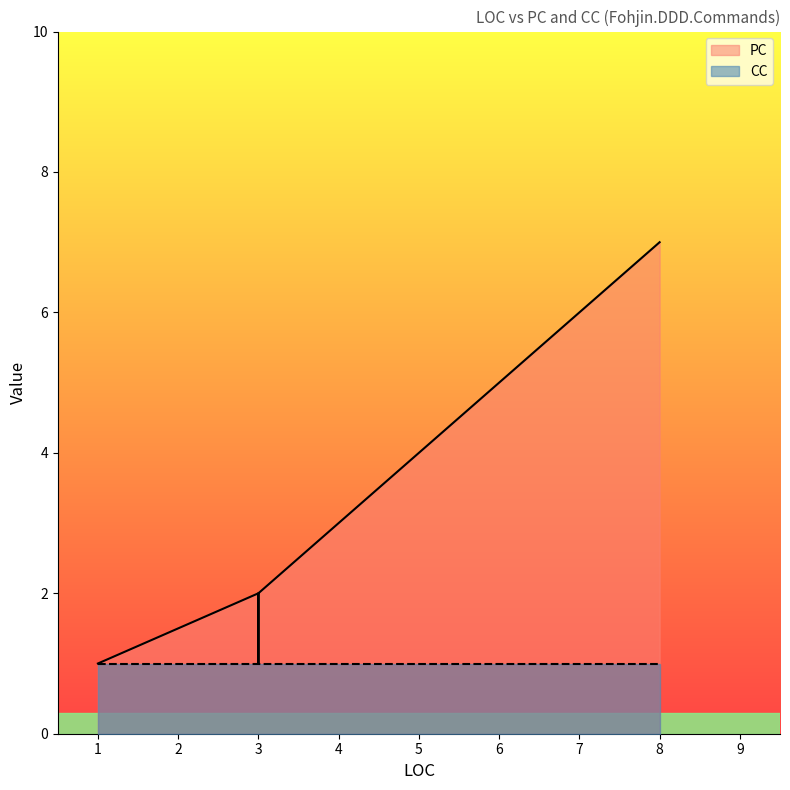

What is the highest value of the CC series?

1